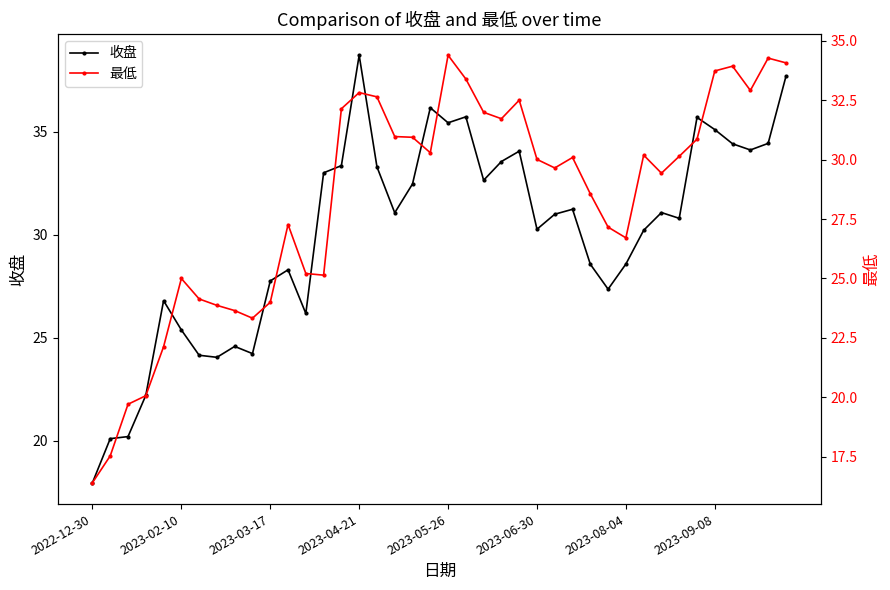

Which category has the highest value in the 收盘 series?

2023-04-21